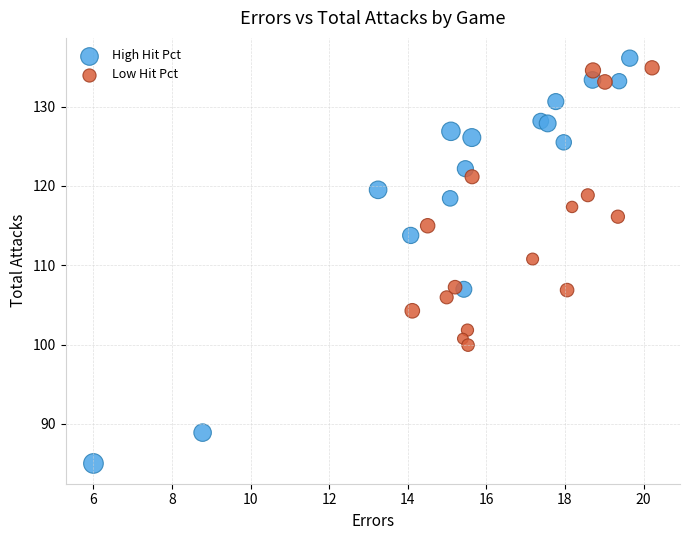

Which series has the widest spread of Y values?

High Hit Pct